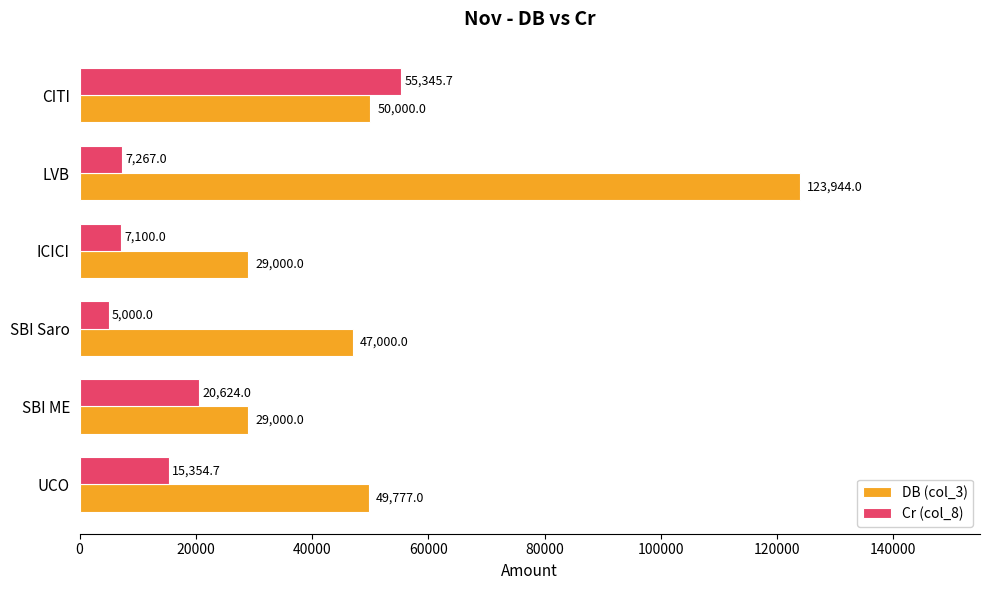

At SBI ME, list the series in order from largest to smallest.

DB (col_3), Cr (col_8)